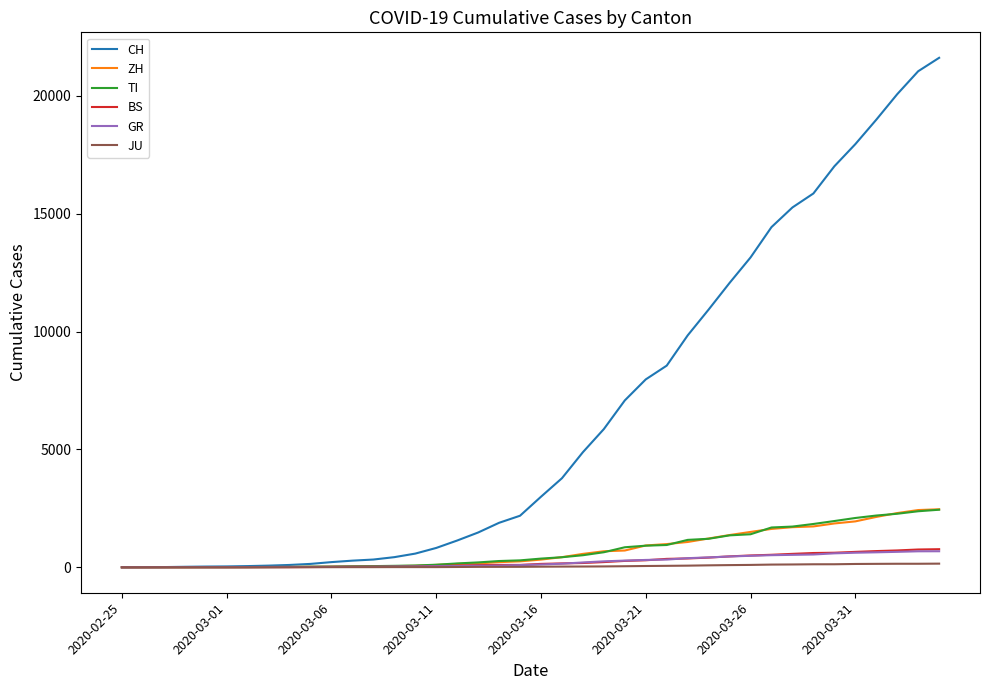

What is the maximum value for GR?

680